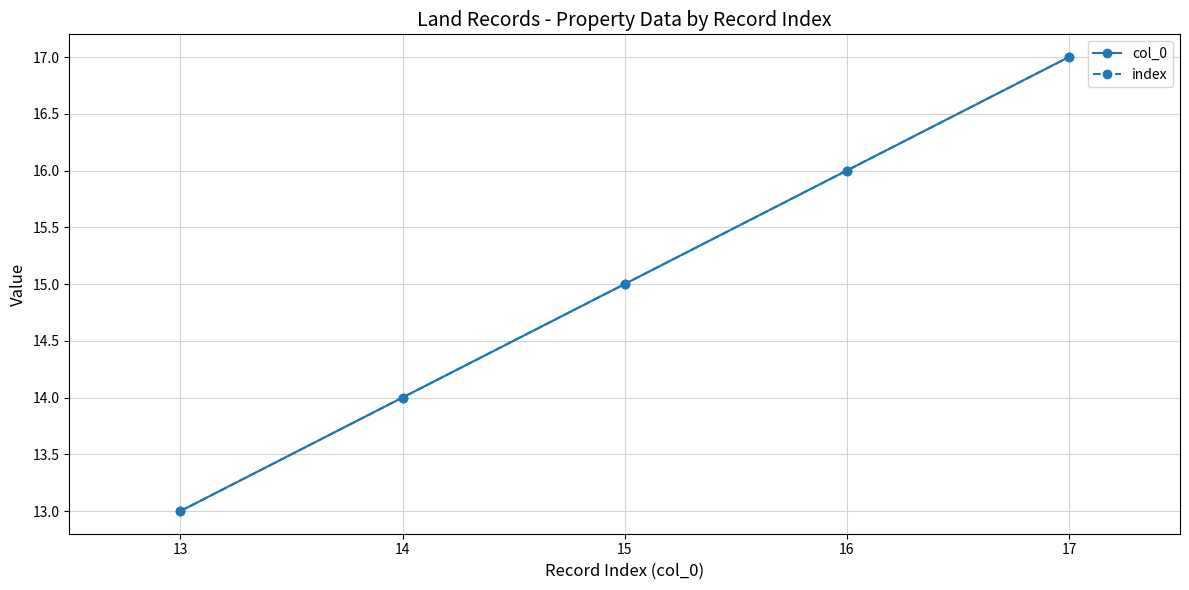

Does the chart have visible grid lines?

Yes